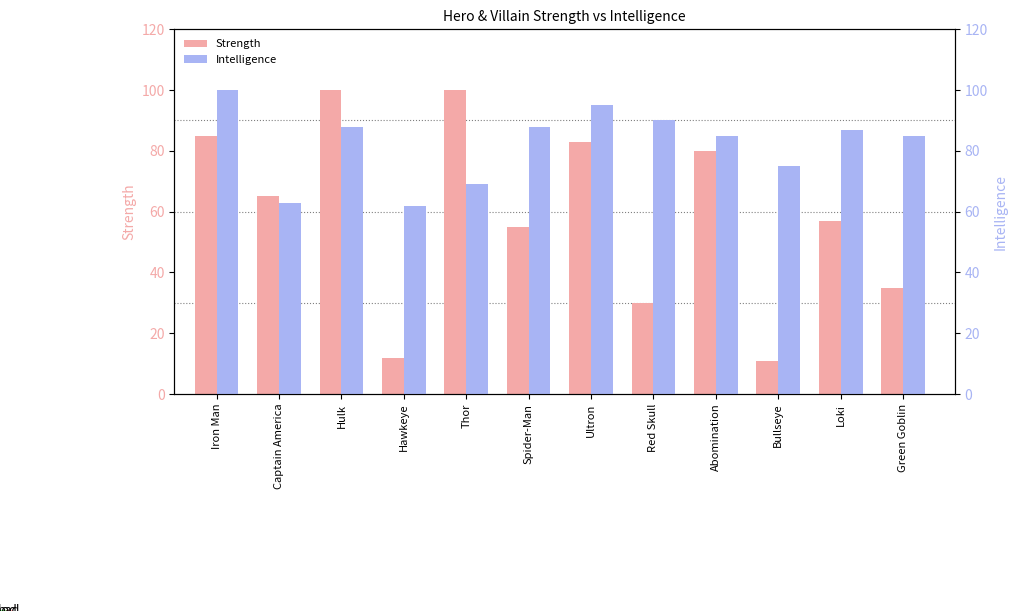

Which series has the widest spread of values?

Strength